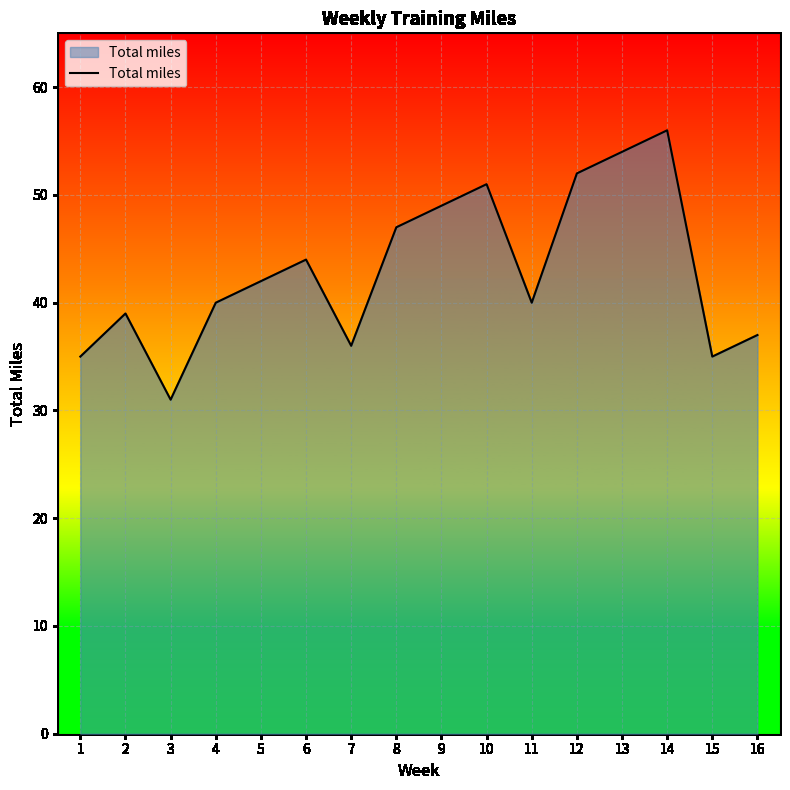

What is the change in value from 2 to 10?

+12